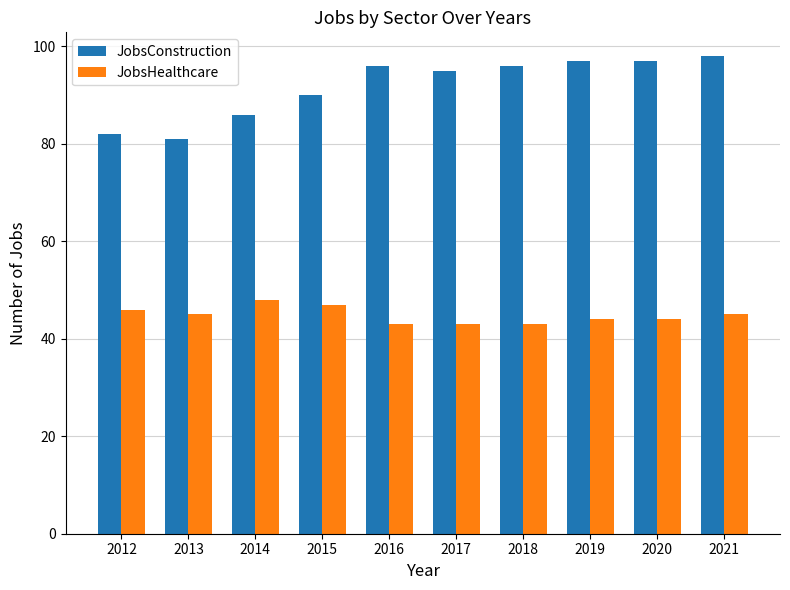

Which series has the largest range (max minus min)?

JobsConstruction